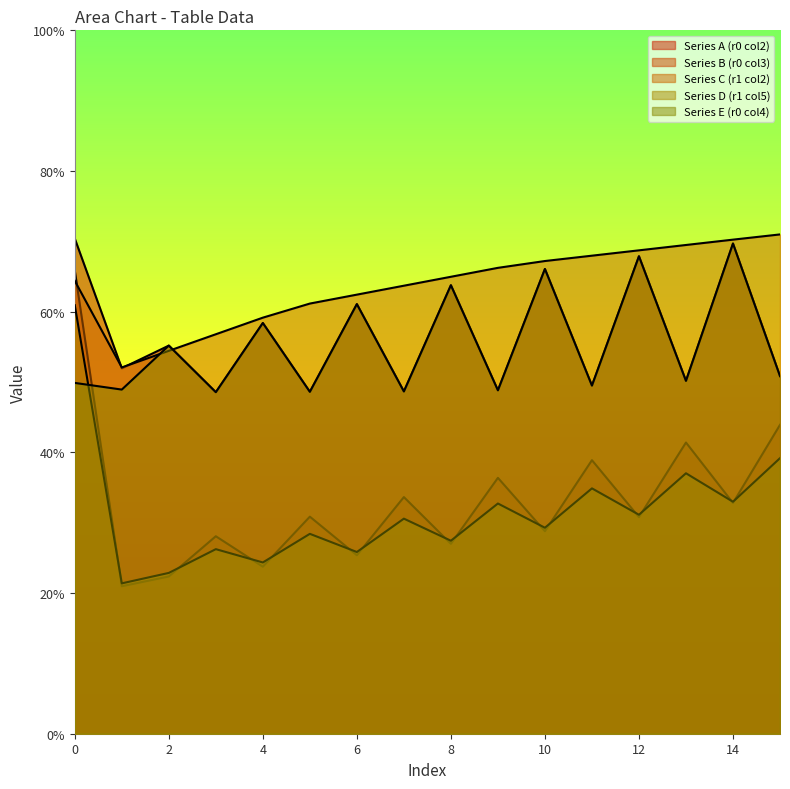

Reading left to right, transcribe all the data shown in this chart.

col_2 (row0): 70.4	52.0	55.2	48.6	58.4	48.6	61.1	48.7	63.8	48.8	66.1	49.5	67.9	50.2	69.7	50.8
col_3 (row0): 65.8	21.0	22.4	28.1	23.7	30.9	25.4	33.6	27.0	36.4	28.8	38.9	30.8	41.4	32.8	43.9
col_4 (row0): 49.9	48.9	55.2	48.6	58.4	48.6	61.1	48.7	63.8	48.8	66.1	49.5	67.9	50.2	69.7	50.8
col_5 (row1): 60.9	21.4	22.9	26.2	24.3	28.4	25.8	30.6	27.4	32.7	29.3	34.9	31.1	37.0	33.0	39.2
col_2 (row1): 64.4	52.1	54.4	56.8	59.2	61.2	62.4	63.7	65.0	66.2	67.2	68.0	68.7	69.5	70.2	71.0